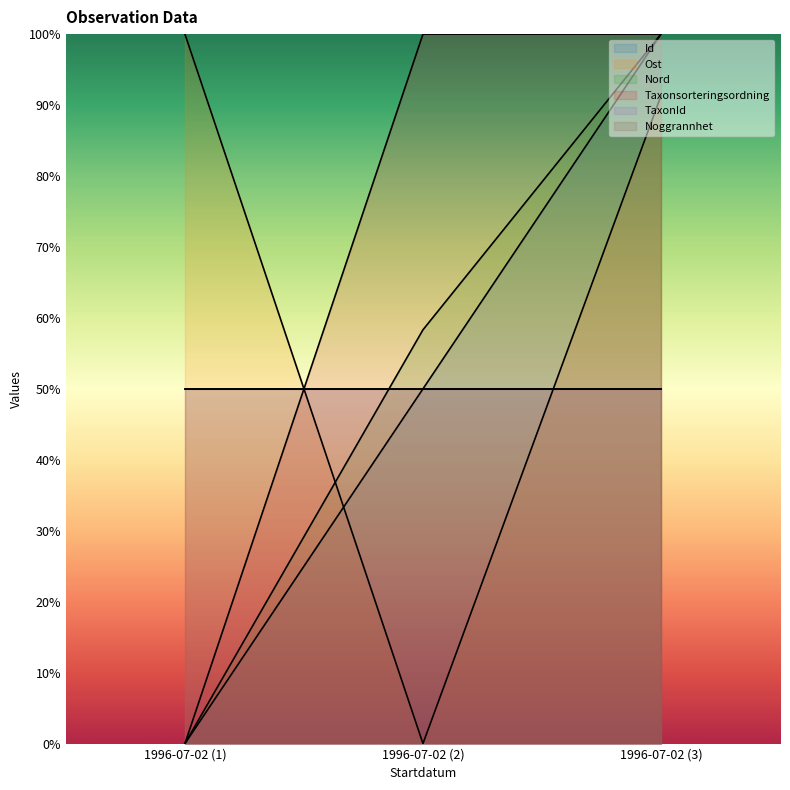

What is the difference between the highest and lowest values at 1996-07-02 (2)?

100.0